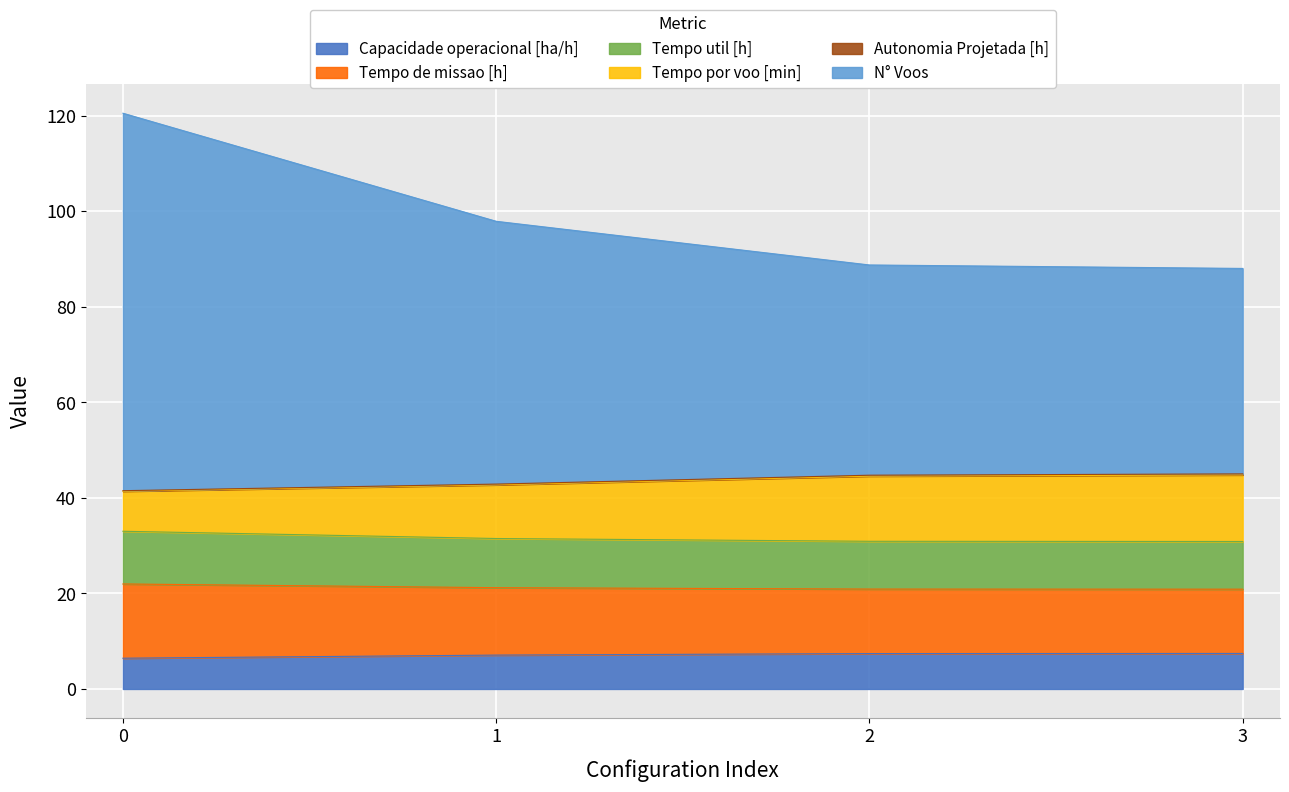

What is the maximum value for Capacidade operacional [ha/h]?

7.4